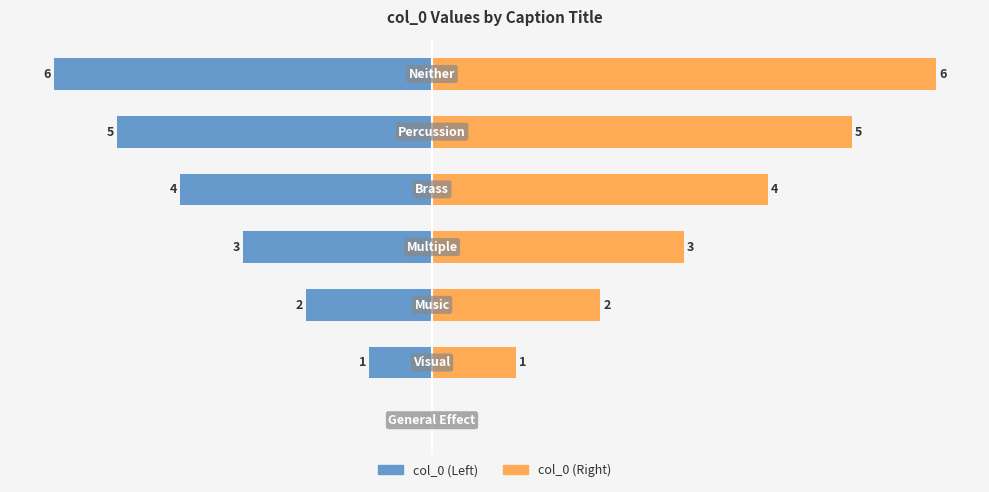

Which series has the largest range (max minus min)?

col_0 (Right)